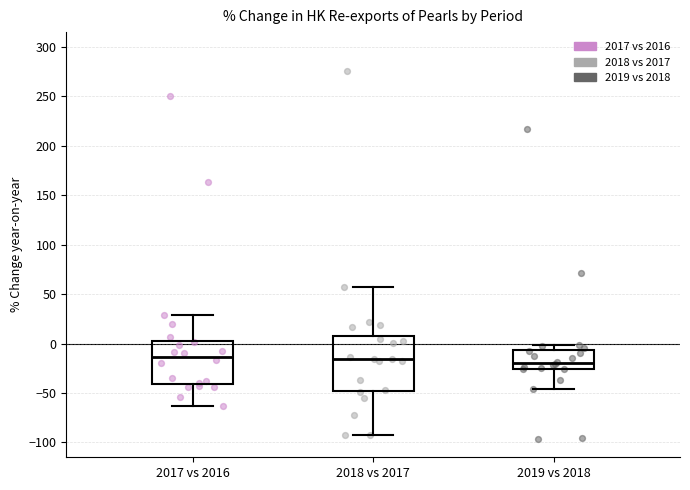

Comparing the boxes themselves (not the whiskers), which one is the tallest?

2018 vs 2017